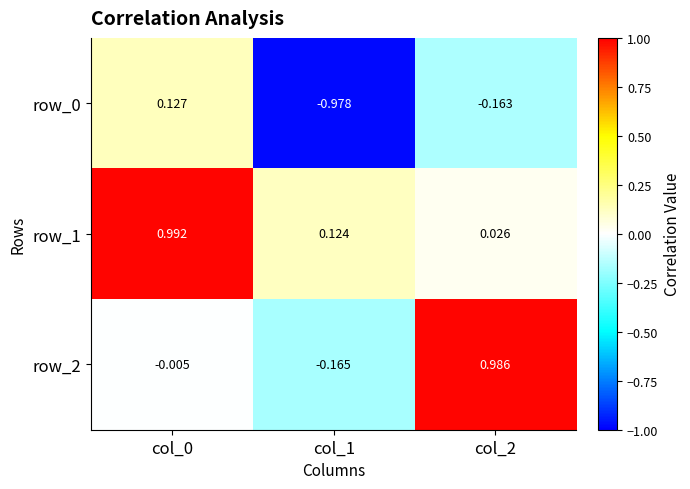

Is it true that row_2 equals -0.1 at col_1?

False